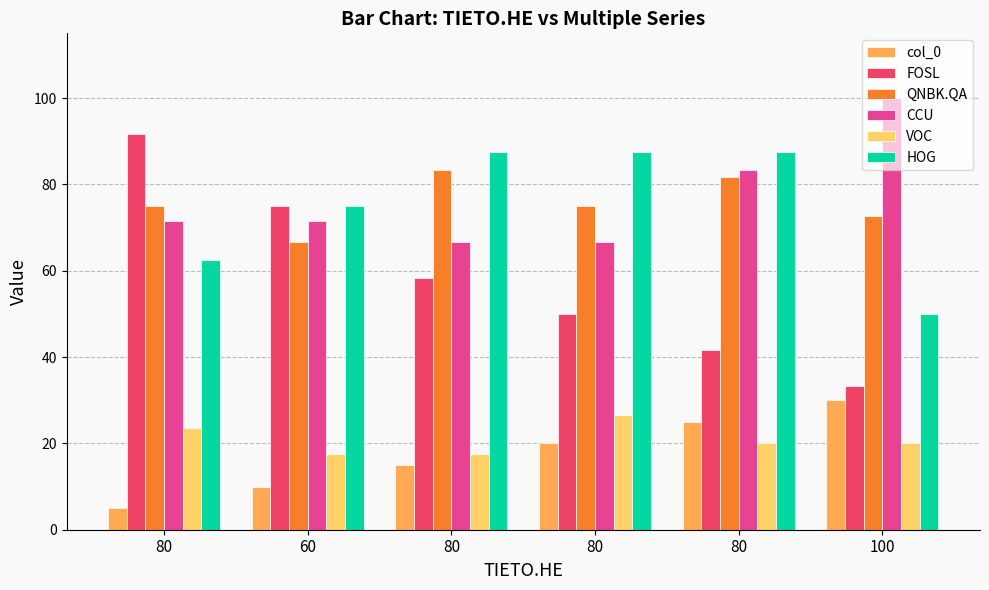

How many bars are there in each group?

6